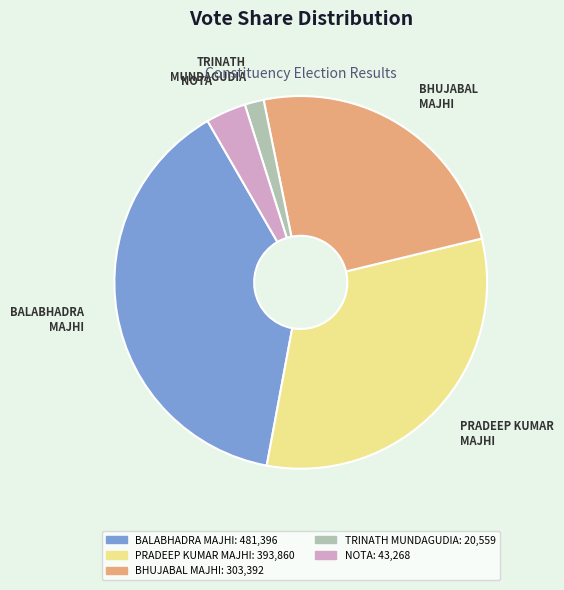

Approximately how many times larger is the value at BHUJABAL MAJHI compared to NOTA?

7.0